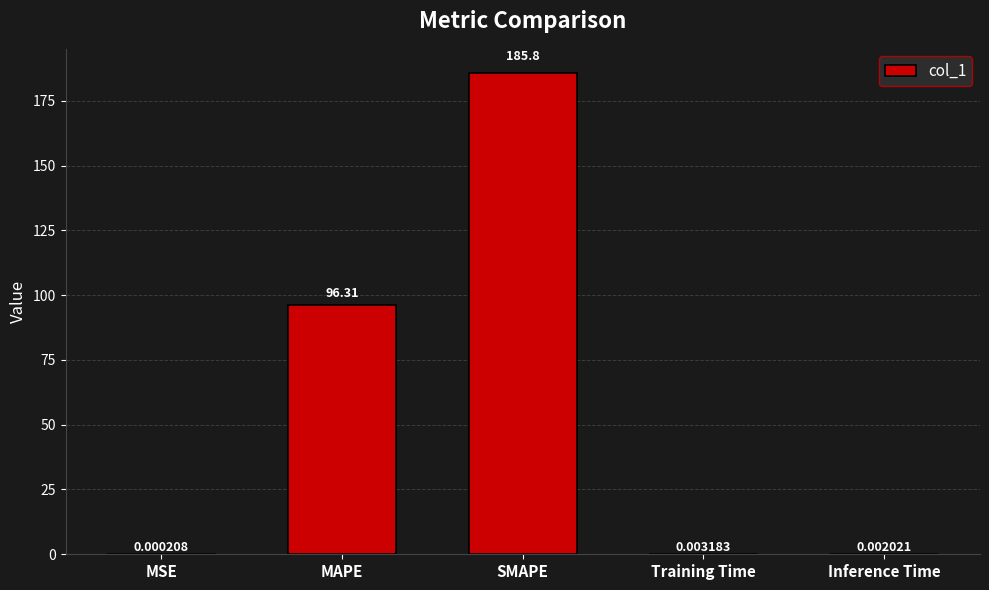

What is the change in value from MSE to SMAPE?

+185.8